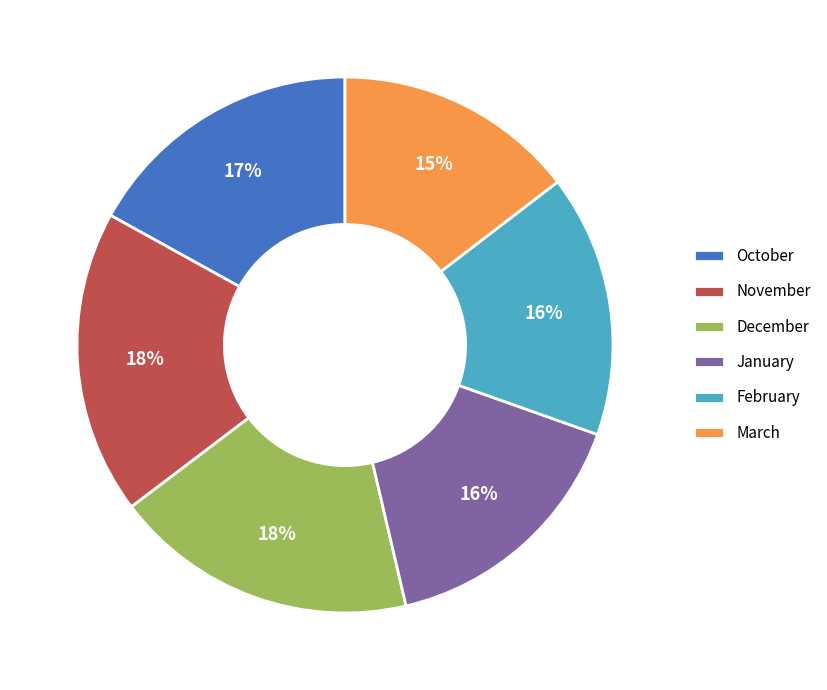

To the nearest percent, what is the average slice percentage?

17%